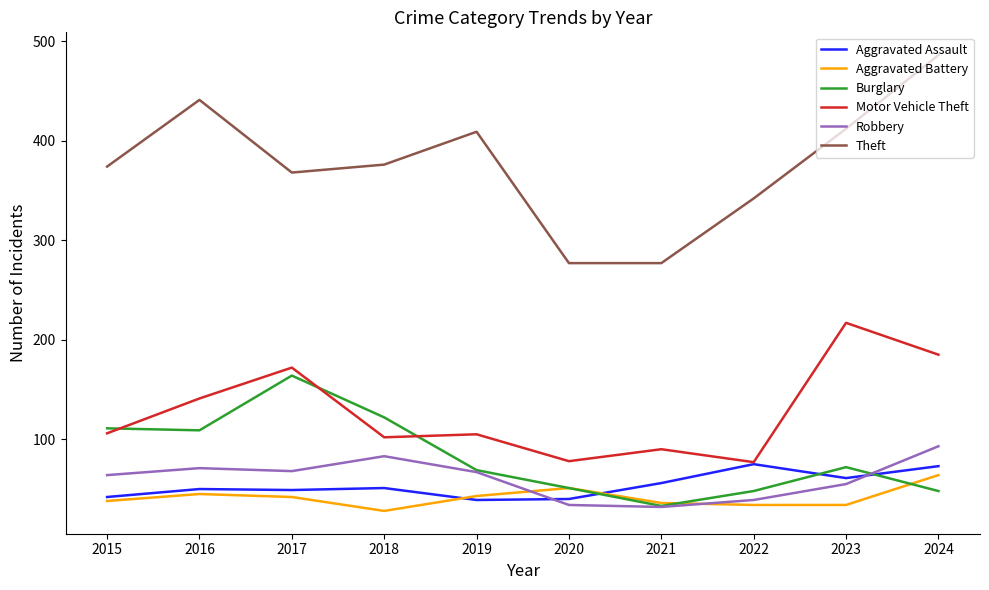

What is the greatest value displayed?

486